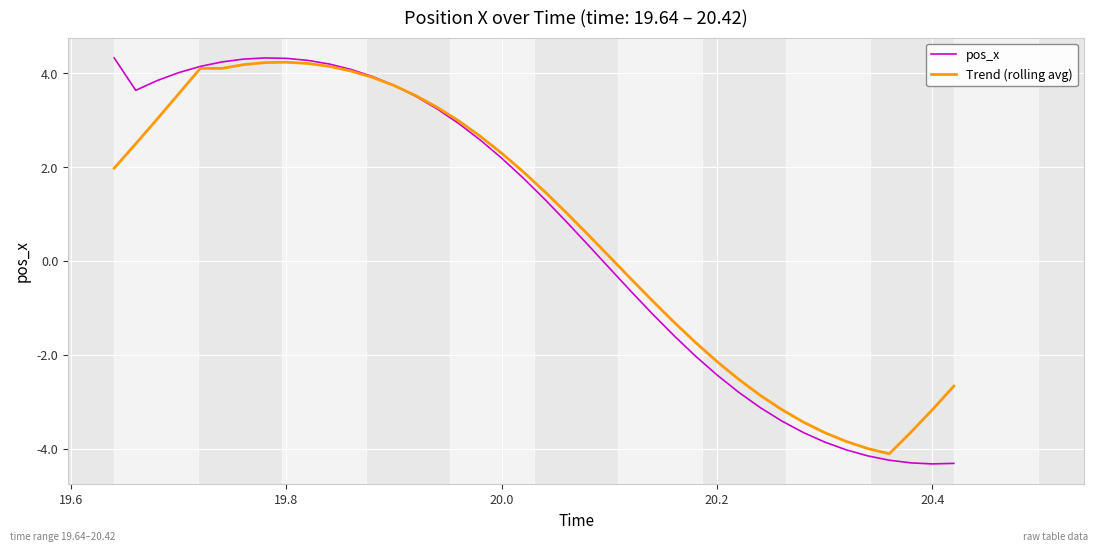

What is the difference between the maximum and minimum values in the Trend (rolling avg) series?

8.3